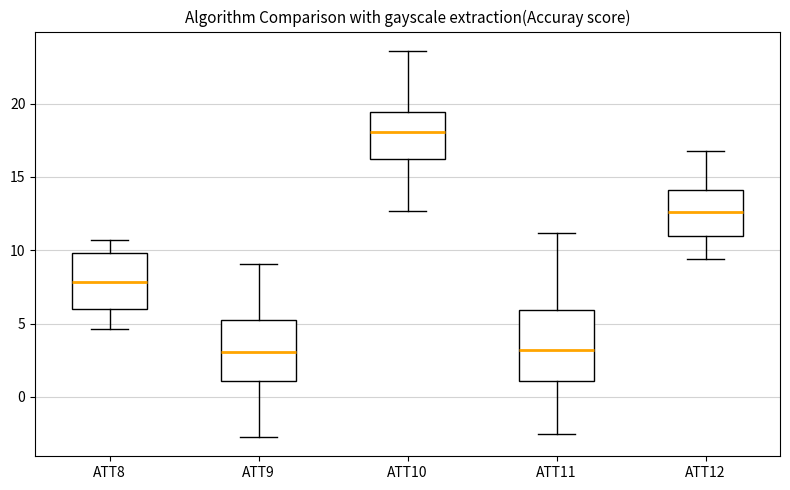

Which box's median line is the highest?

ATT10